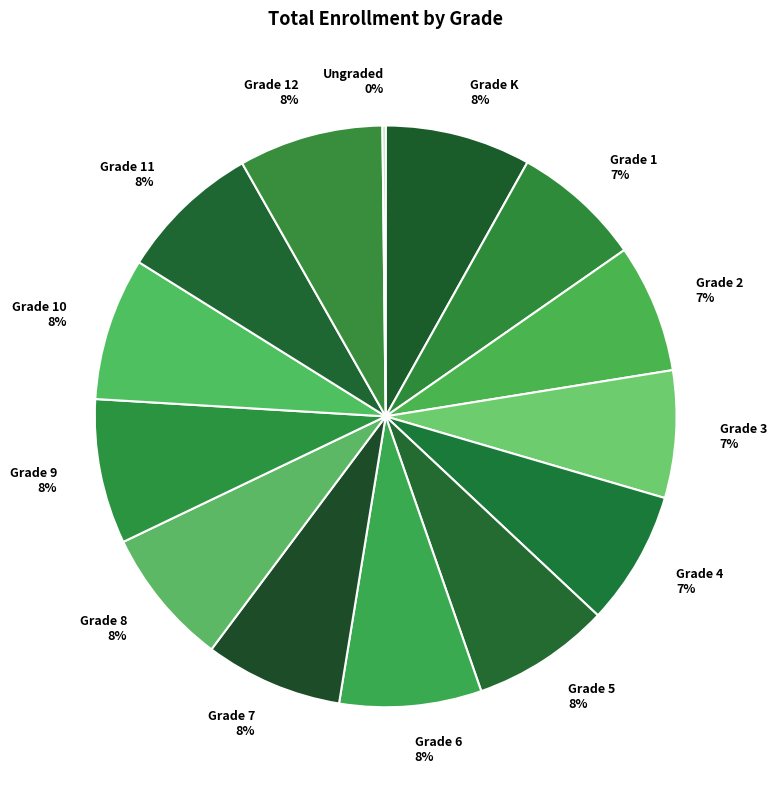

To the nearest percent, what portion does Grade 12 represent?

8%